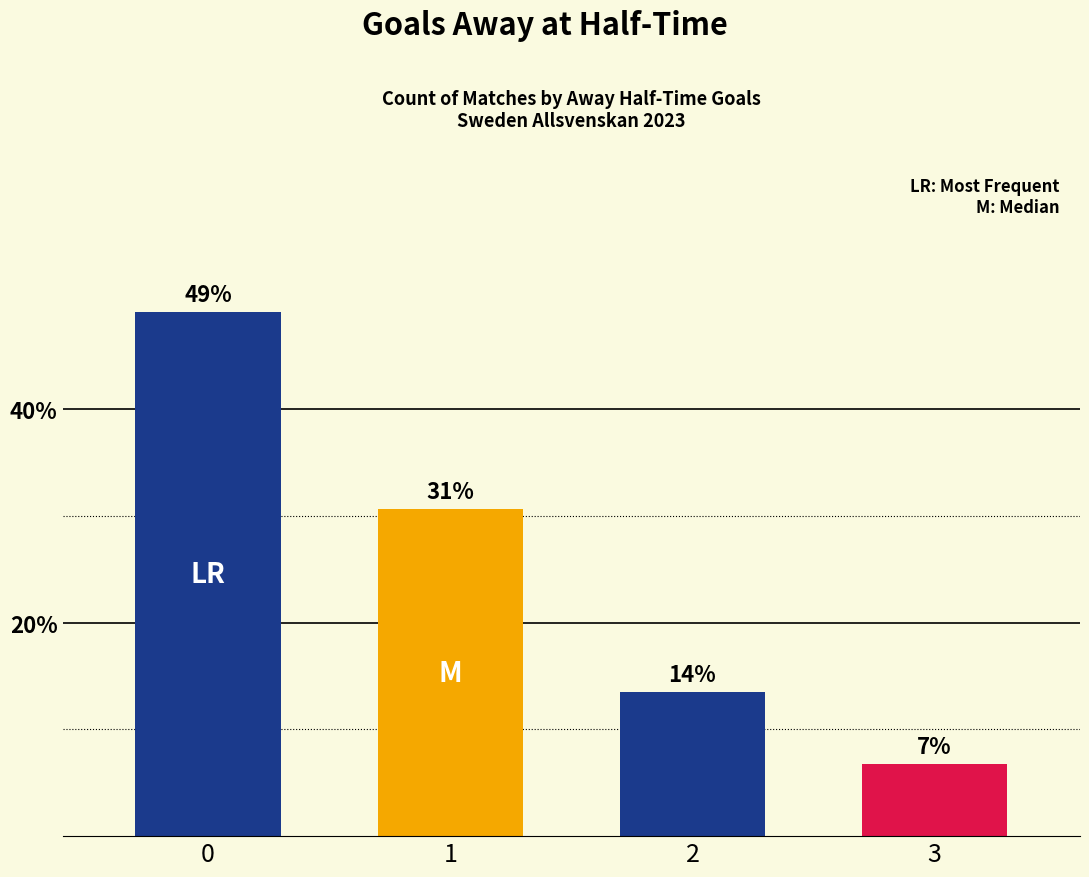

How many bars are there in total?

4